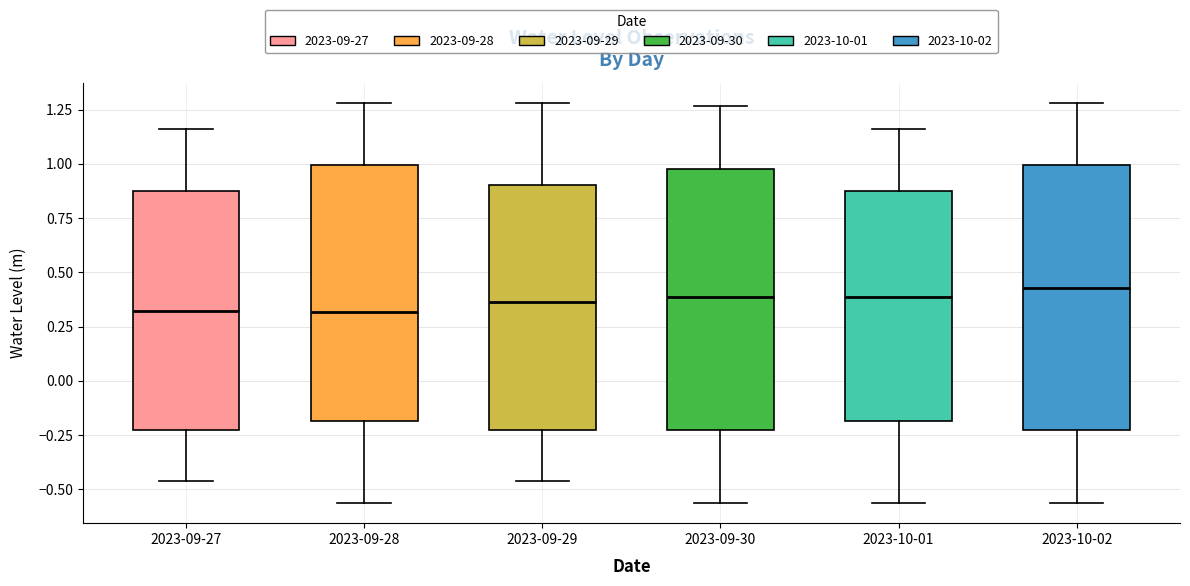

Reading left to right, read every box against the y-axis: the position of its median line, the range the box covers, and the ends of its whiskers. The values are not printed on the chart, so give them approximately, as read against the axis.

2023-09-27: median 0.30, box -0.25 to 0.85, whiskers -0.45 to 1.15
2023-09-28: median 0.30, box -0.20 to 1.00, whiskers -0.55 to 1.30
2023-09-29: median 0.35, box -0.25 to 0.90, whiskers -0.45 to 1.30
2023-09-30: median 0.40, box -0.25 to 1.00, whiskers -0.55 to 1.25
2023-10-01: median 0.40, box -0.20 to 0.85, whiskers -0.55 to 1.15
2023-10-02: median 0.45, box -0.25 to 1.00, whiskers -0.55 to 1.30